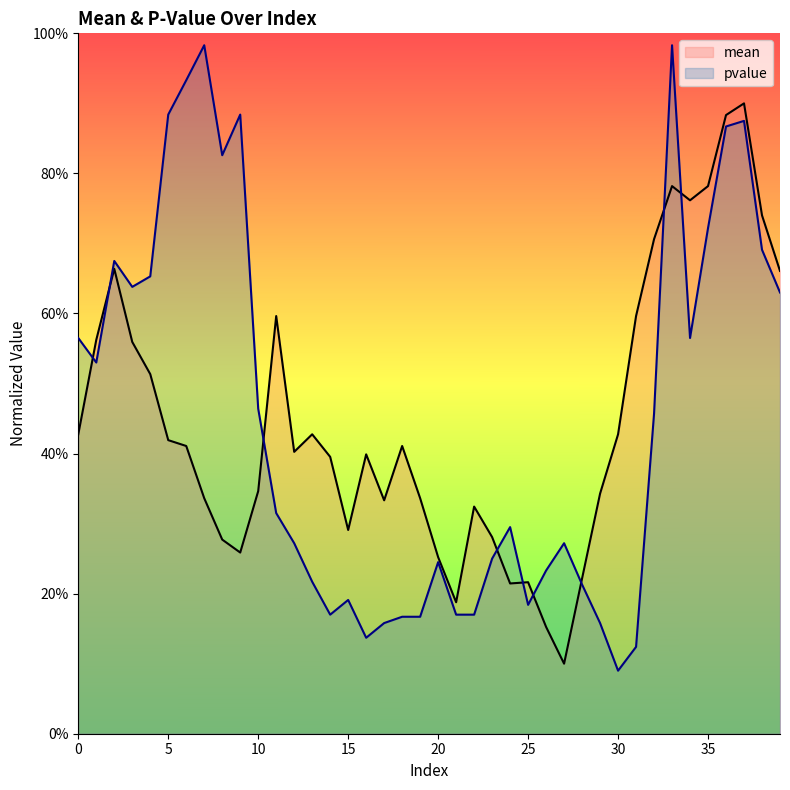

At which category is the sum across all series the highest?

37